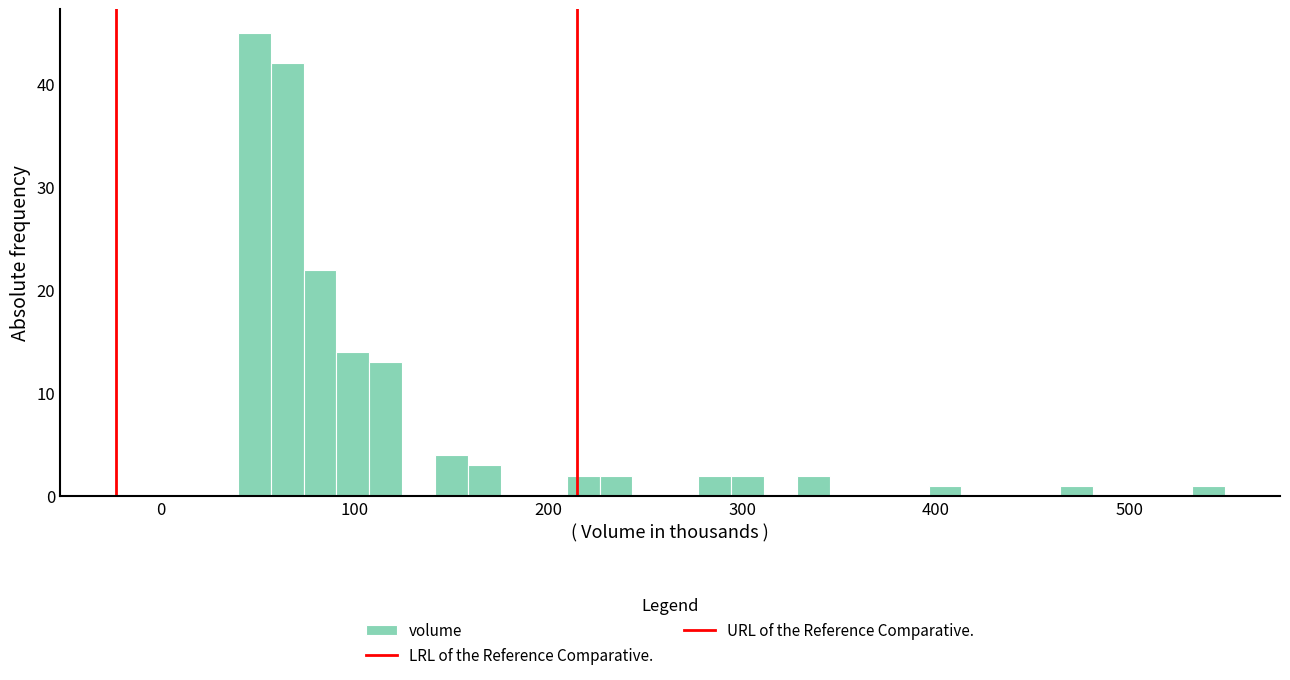

Read against the x-axis, roughly where is the centre of the tallest bar?

50